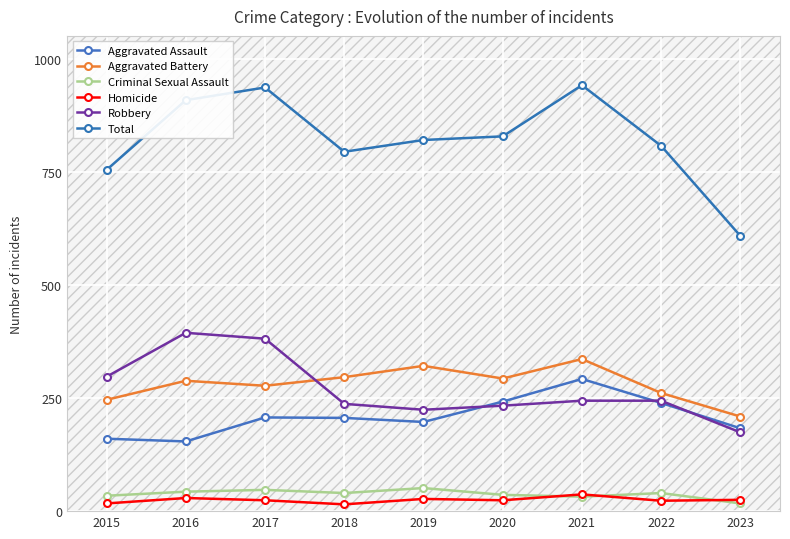

What is the sum of all Criminal Sexual Assault values?

340